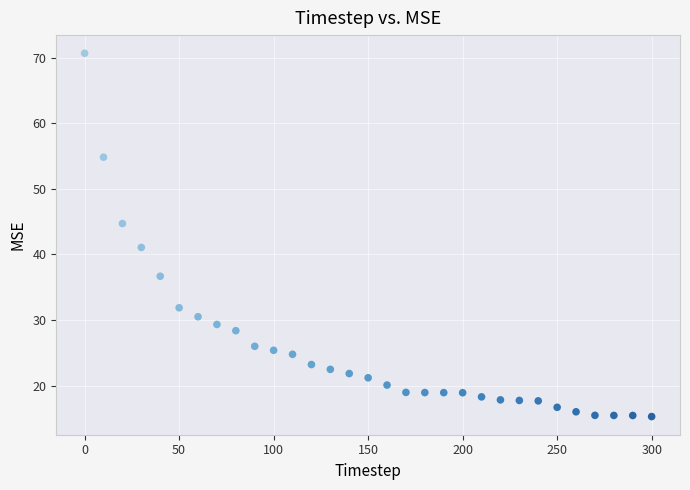

What is the range of X values (max minus min)?

300.0